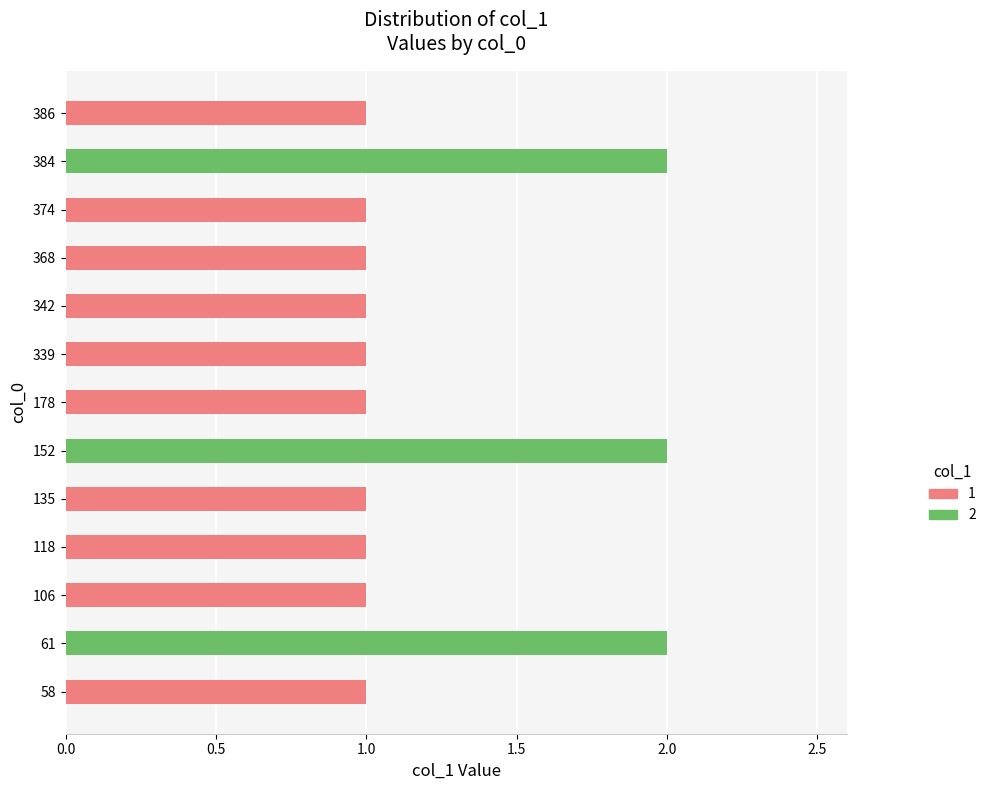

Count the number of data series in this chart.

1